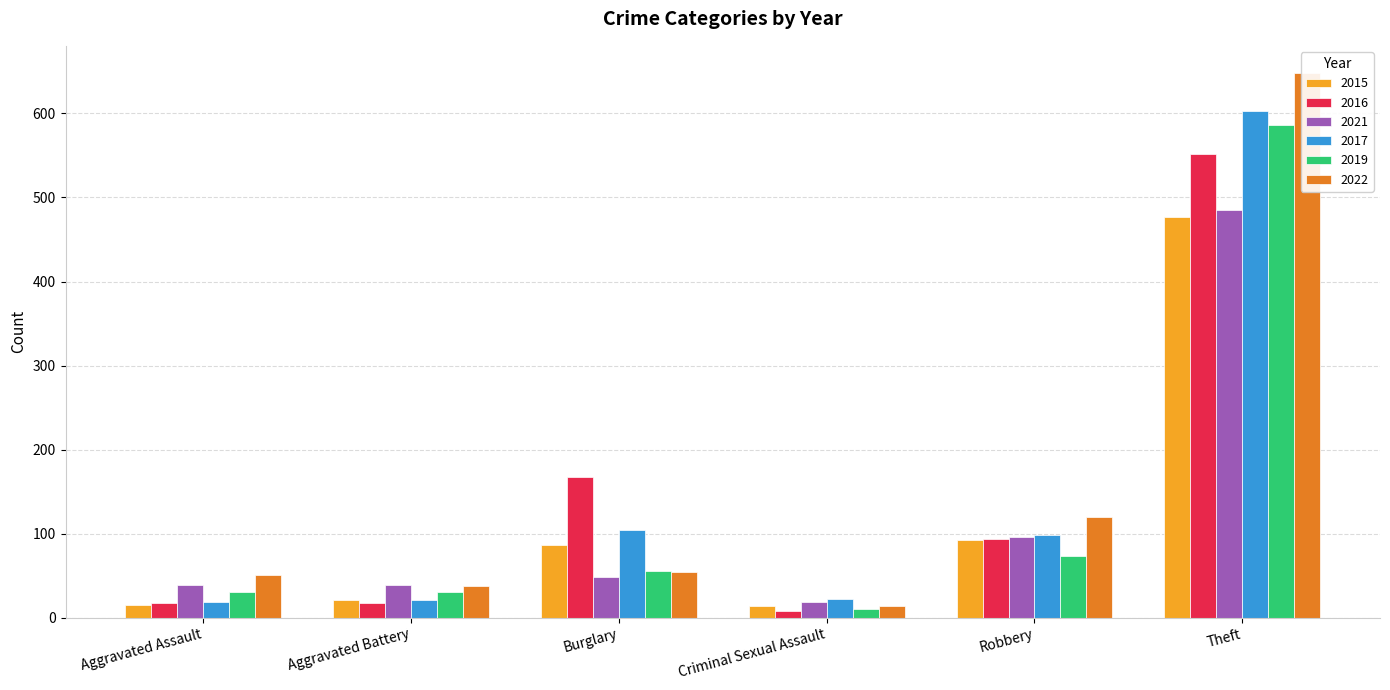

Count the number of data series in this chart.

6